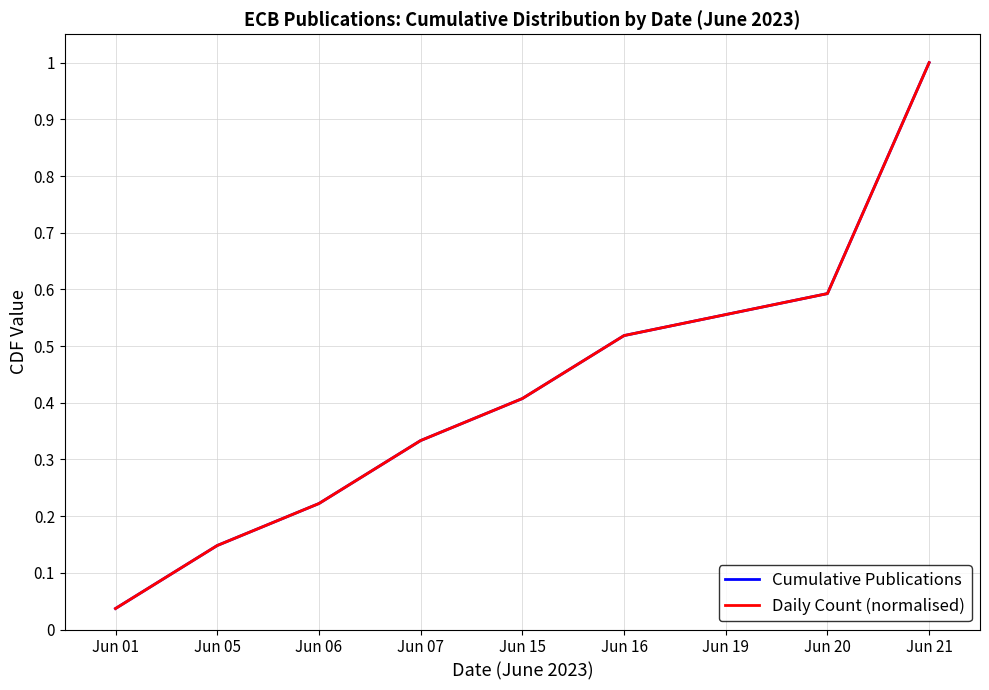

True or false: Daily Count (normalised) and Cumulative Publications cross at least once.

False